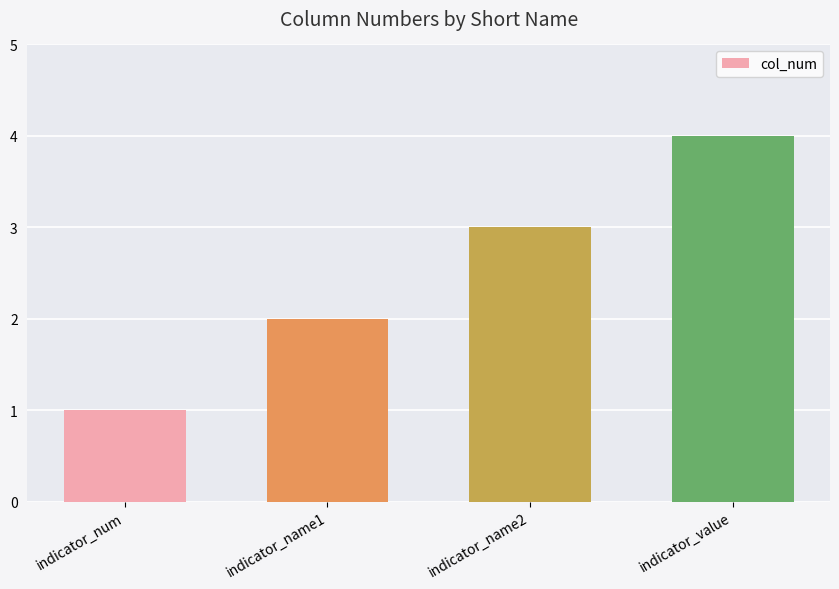

Between indicator_num and indicator_value, which is larger?

indicator_value